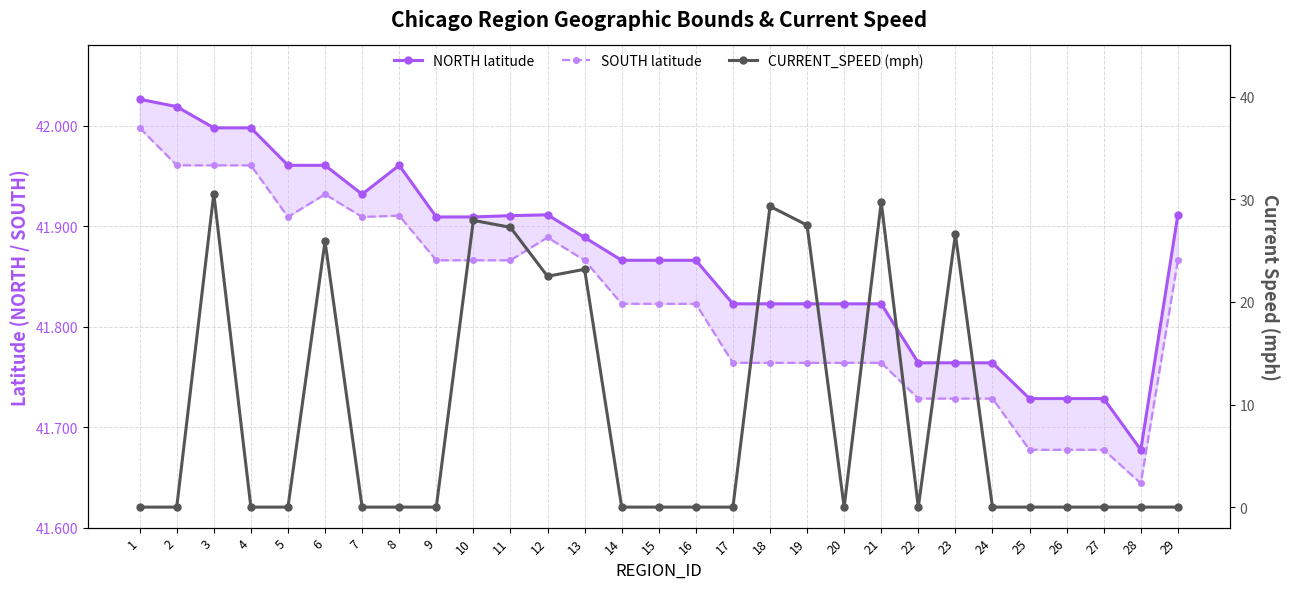

List the labels in order of NORTH latitude value, smallest first.

28, 25, 26, 27, 22, 23, 24, 17, 18, 19, 20, 21, 14, 15, 16, 13, 9, 10, 11, 12, 29, 7, 5, 6, 8, 3, 4, 2, 1